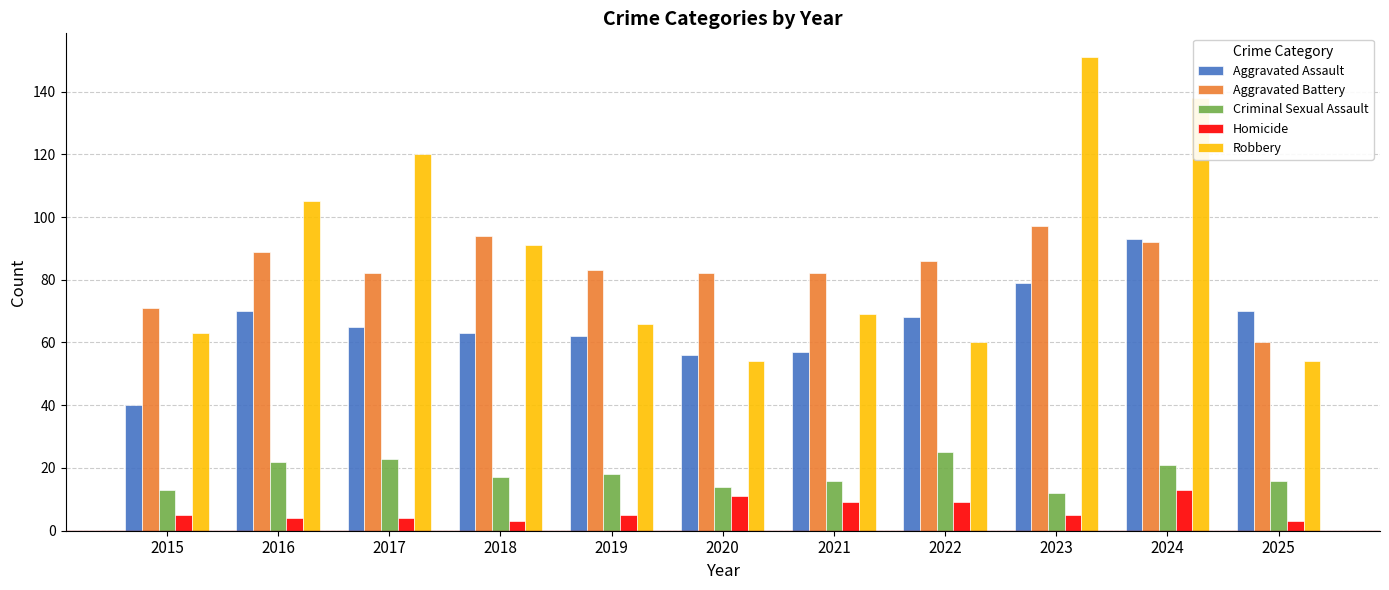

Reading left to right, transcribe all the data shown in this chart.

Aggravated Assault: 2015=40	2016=70	2017=65	2018=63	2019=62	2020=56	2021=57	2022=68	2023=79	2024=93	2025=70
Aggravated Battery: 2015=71	2016=89	2017=82	2018=94	2019=83	2020=82	2021=82	2022=86	2023=97	2024=92	2025=60
Criminal Sexual Assault: 2015=13	2016=22	2017=23	2018=17	2019=18	2020=14	2021=16	2022=25	2023=12	2024=21	2025=16
Homicide: 2015=5	2016=4	2017=4	2018=3	2019=5	2020=11	2021=9	2022=9	2023=5	2024=13	2025=3
Robbery: 2015=63	2016=105	2017=120	2018=91	2019=66	2020=54	2021=69	2022=60	2023=151	2024=138	2025=54